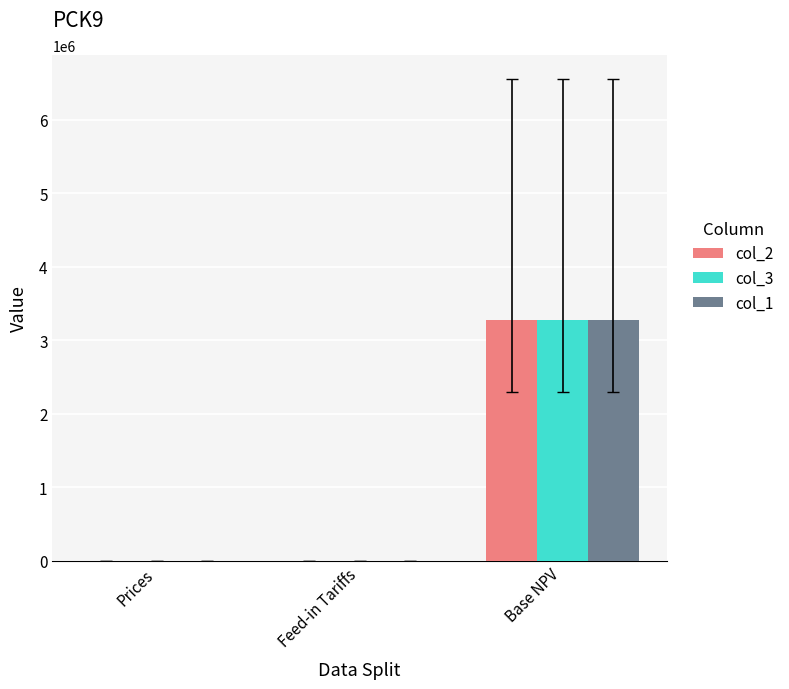

What is the average value of the col_2 series?

1092123.7